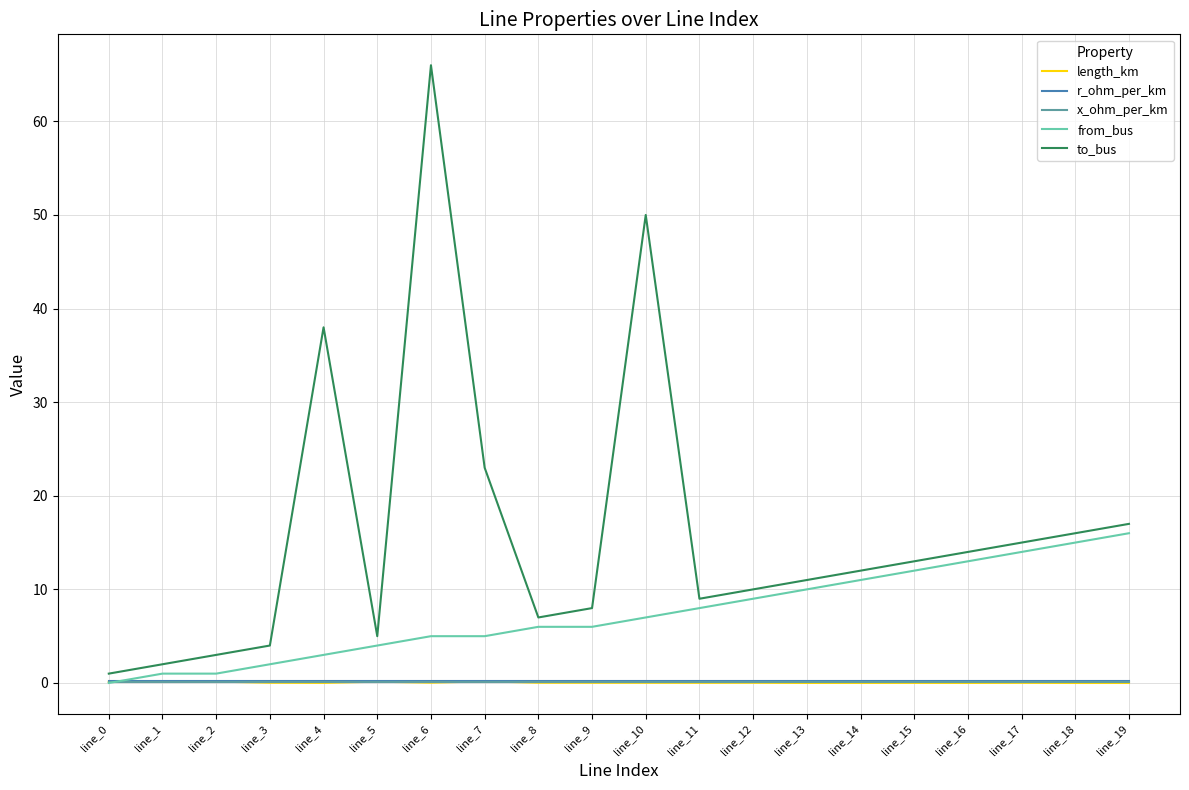

Is the value of to_bus at line_11 greater than the value of from_bus at line_7?

Yes